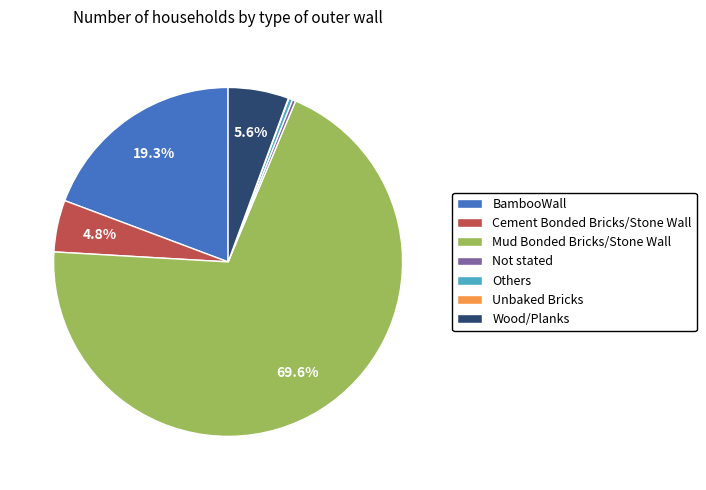

What is the largest slice in the pie chart?

Mud Bonded Bricks/Stone Wall